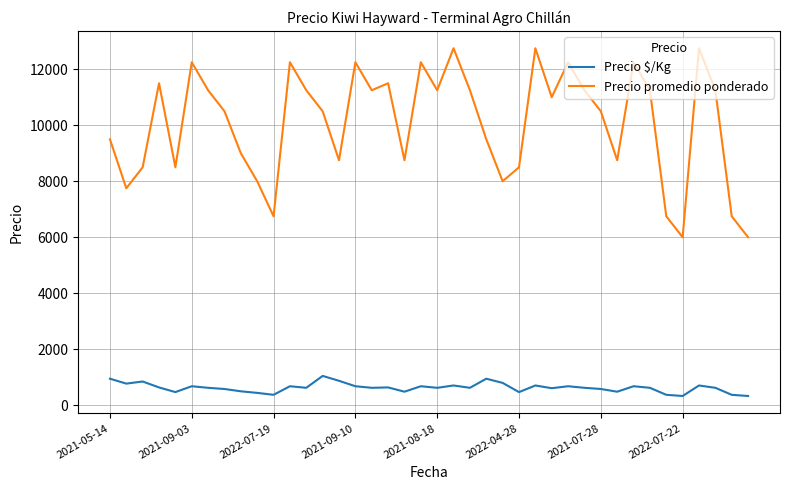

How many interior local peaks does the Precio promedio ponderado series have?

11